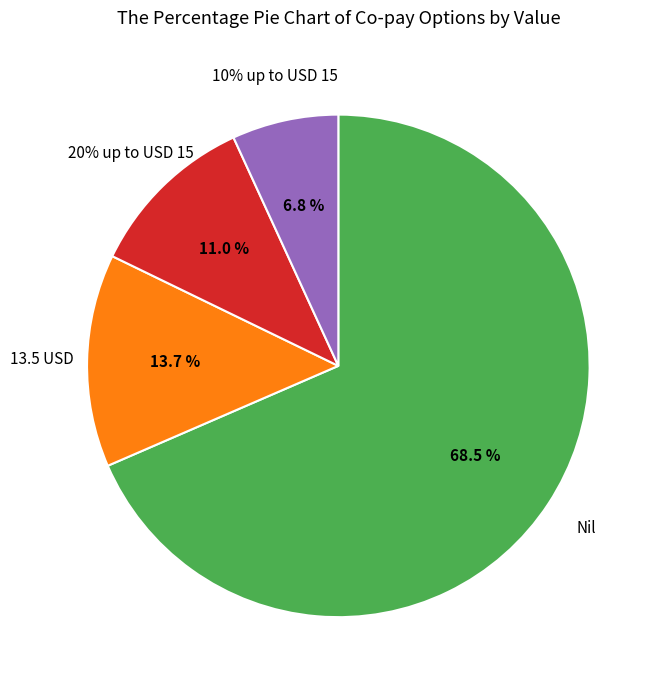

Is there a majority slice in this chart?

Yes